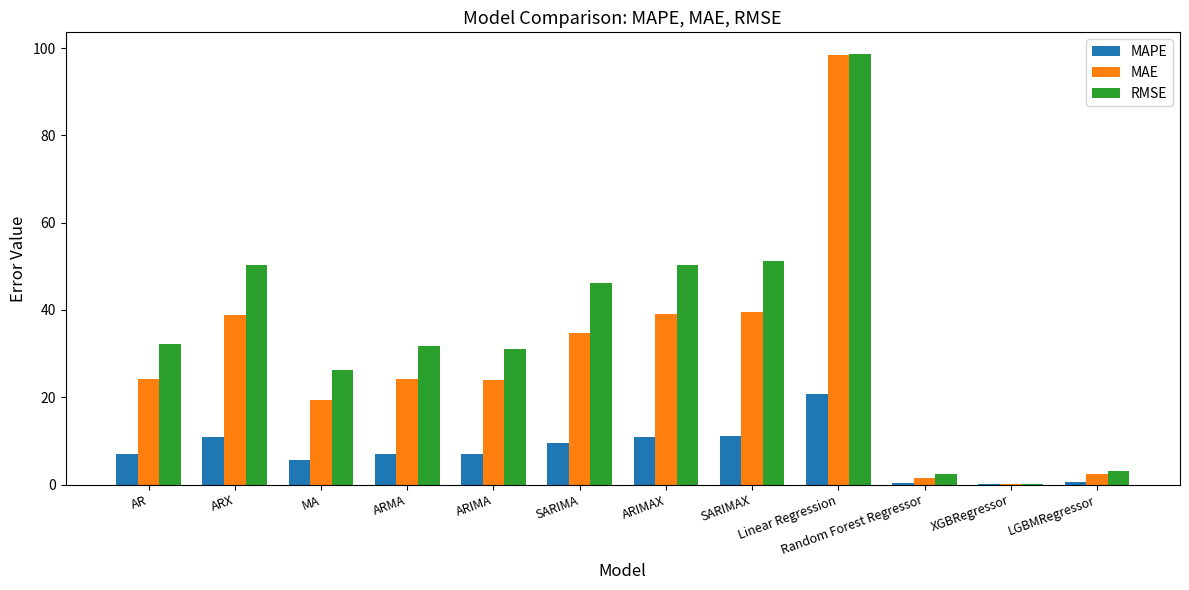

Which series changed the most between MA and XGBRegressor?

RMSE